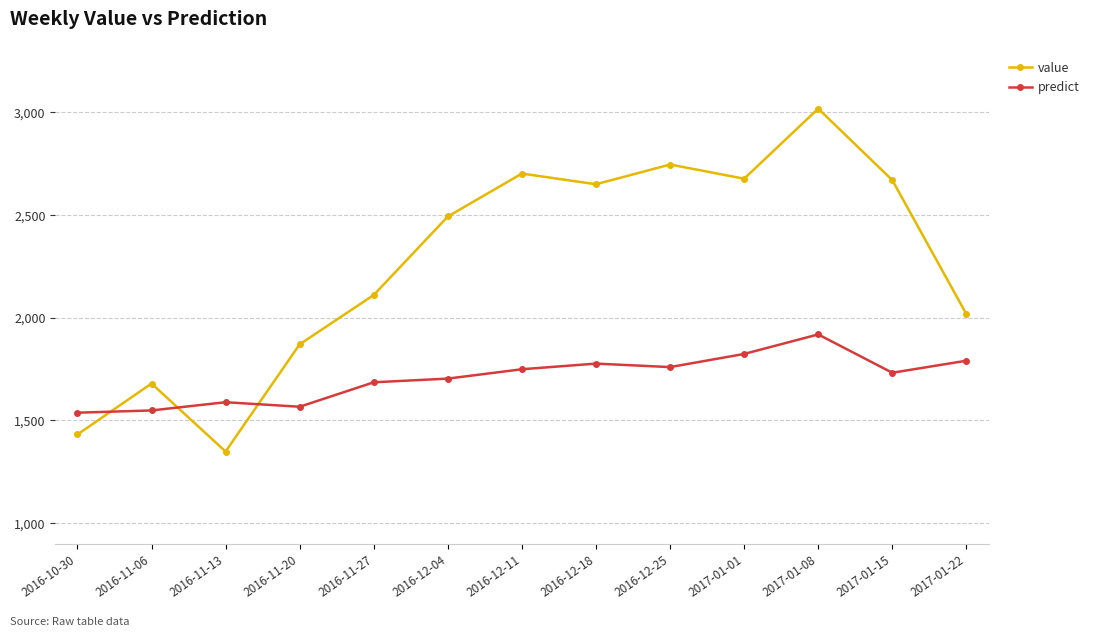

How many times do value and predict cross each other?

3